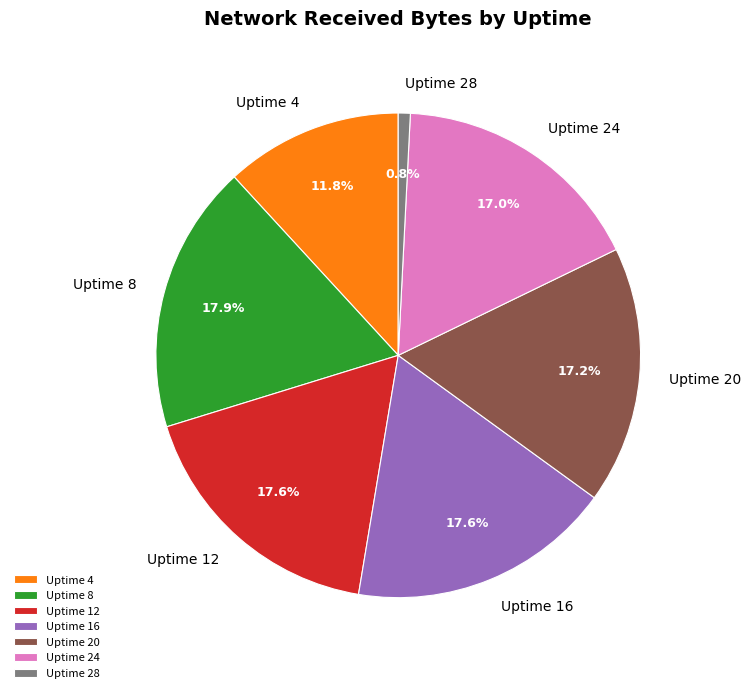

Is there any slice that represents more than half of the pie?

No